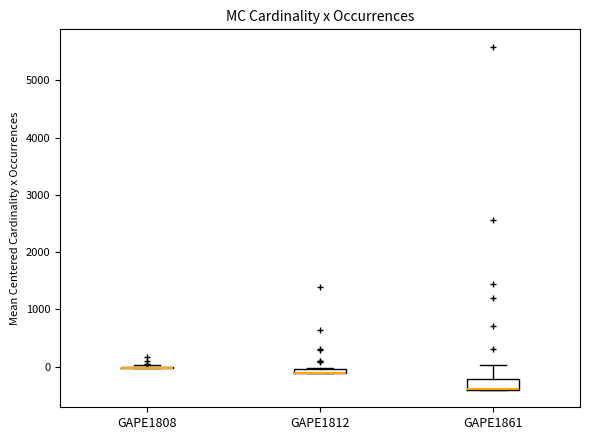

Where is the upper edge of the box for GAPE1861 on the y-axis? The values are not printed on the chart, so give them approximately, as read against the axis.

-200